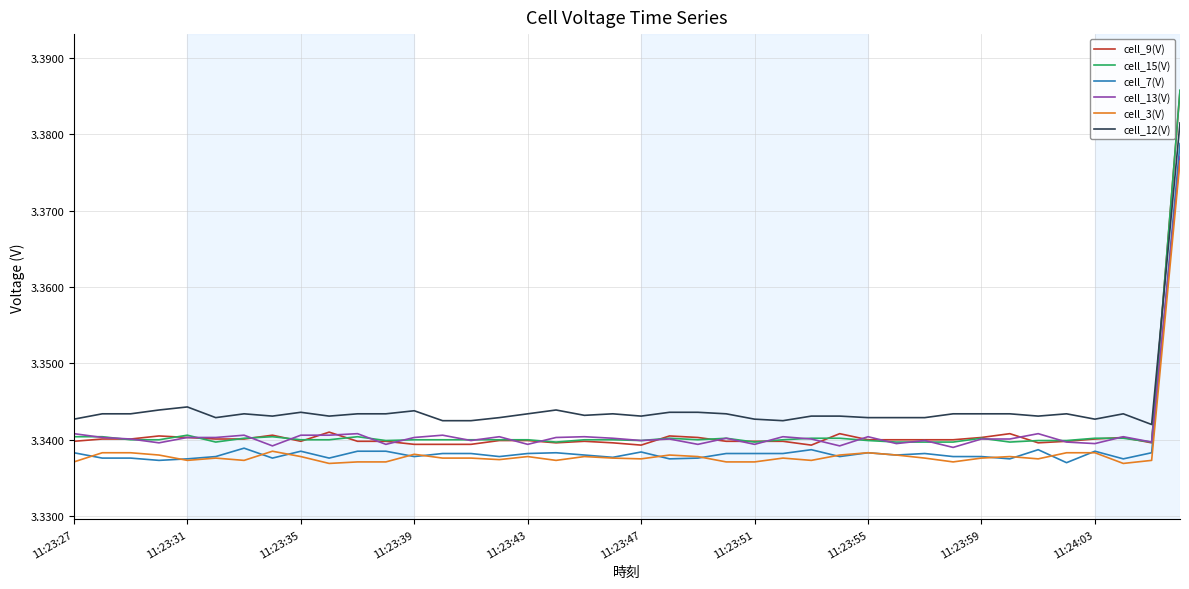

After their last crossing, which series has the higher values: cell_12(V) or cell_15(V)?

cell_15(V)